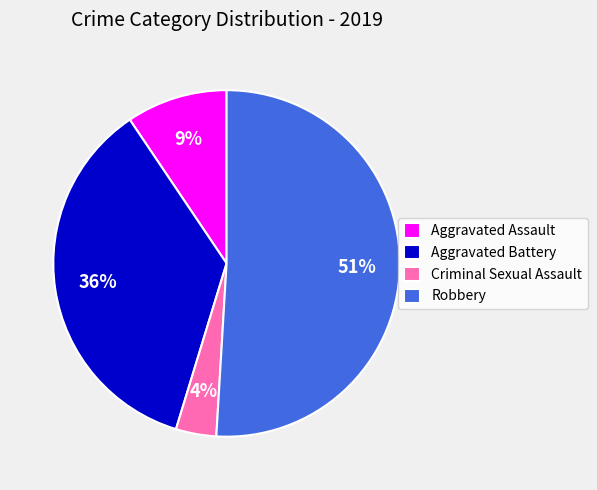

Is there a majority slice in this chart?

Yes